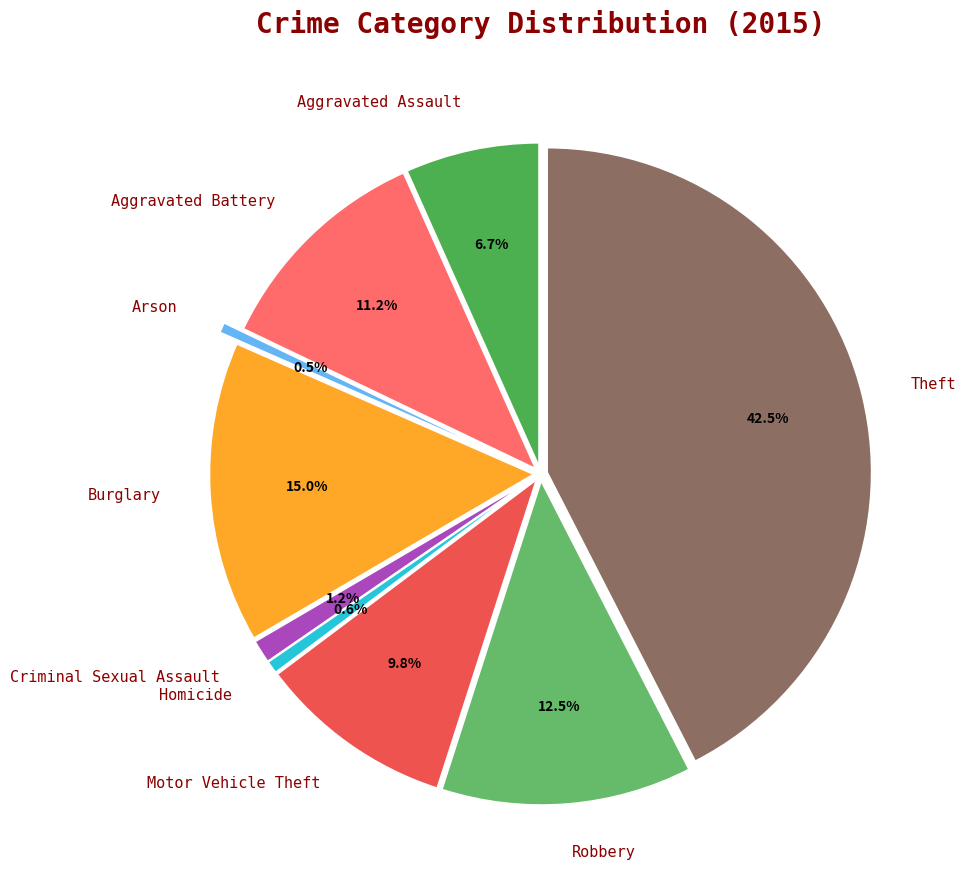

To the nearest percent, what is the difference between the largest and smallest slice percentages?

42%